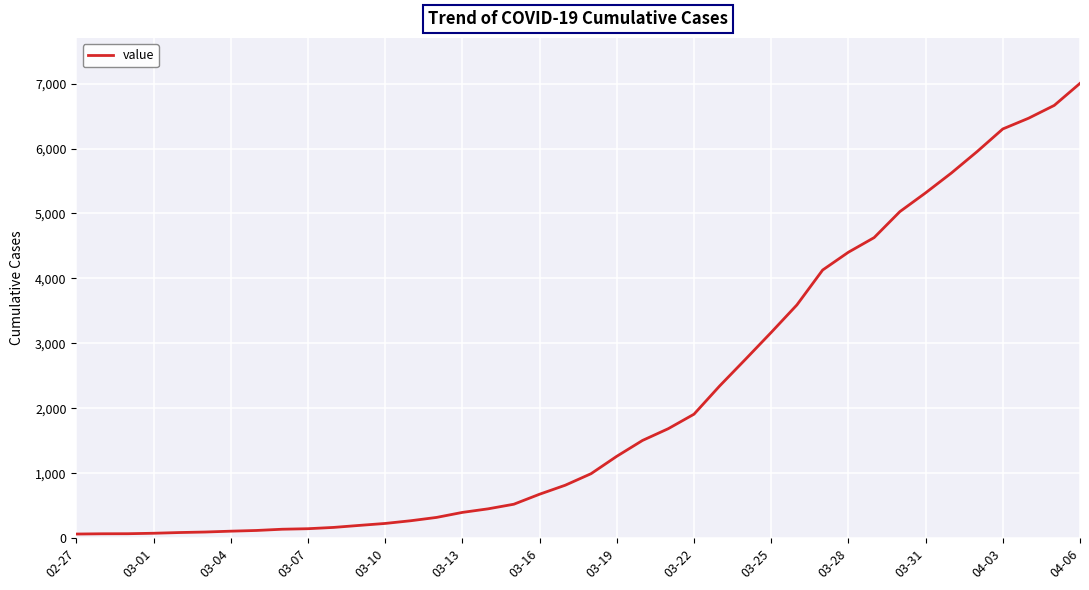

What is the difference between the maximum and minimum values?

6939